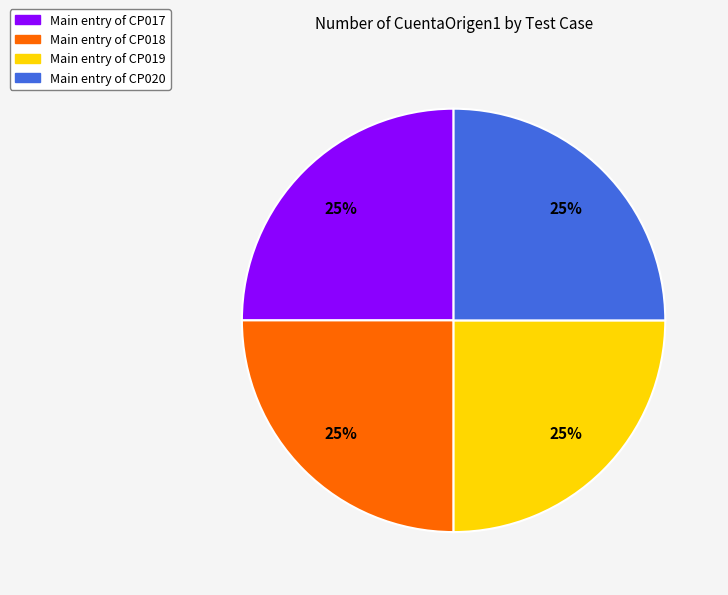

How many slices are in this pie chart?

4